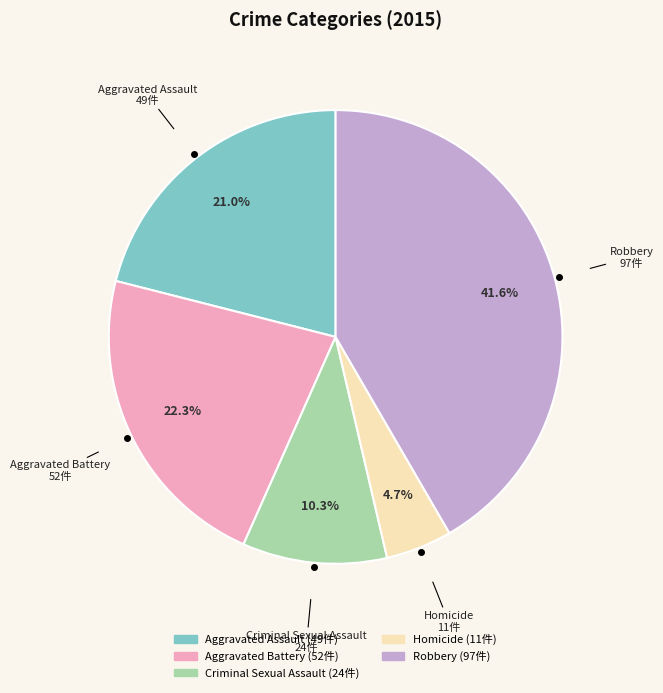

Between Robbery and Homicide, which is larger?

Robbery